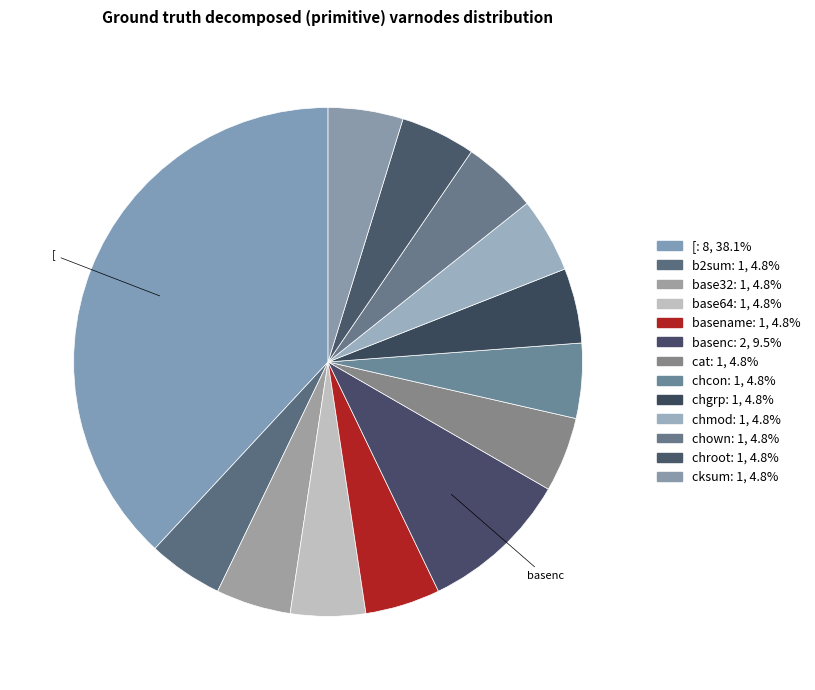

Approximately how many times larger is the value at base64 compared to cksum?

1.0